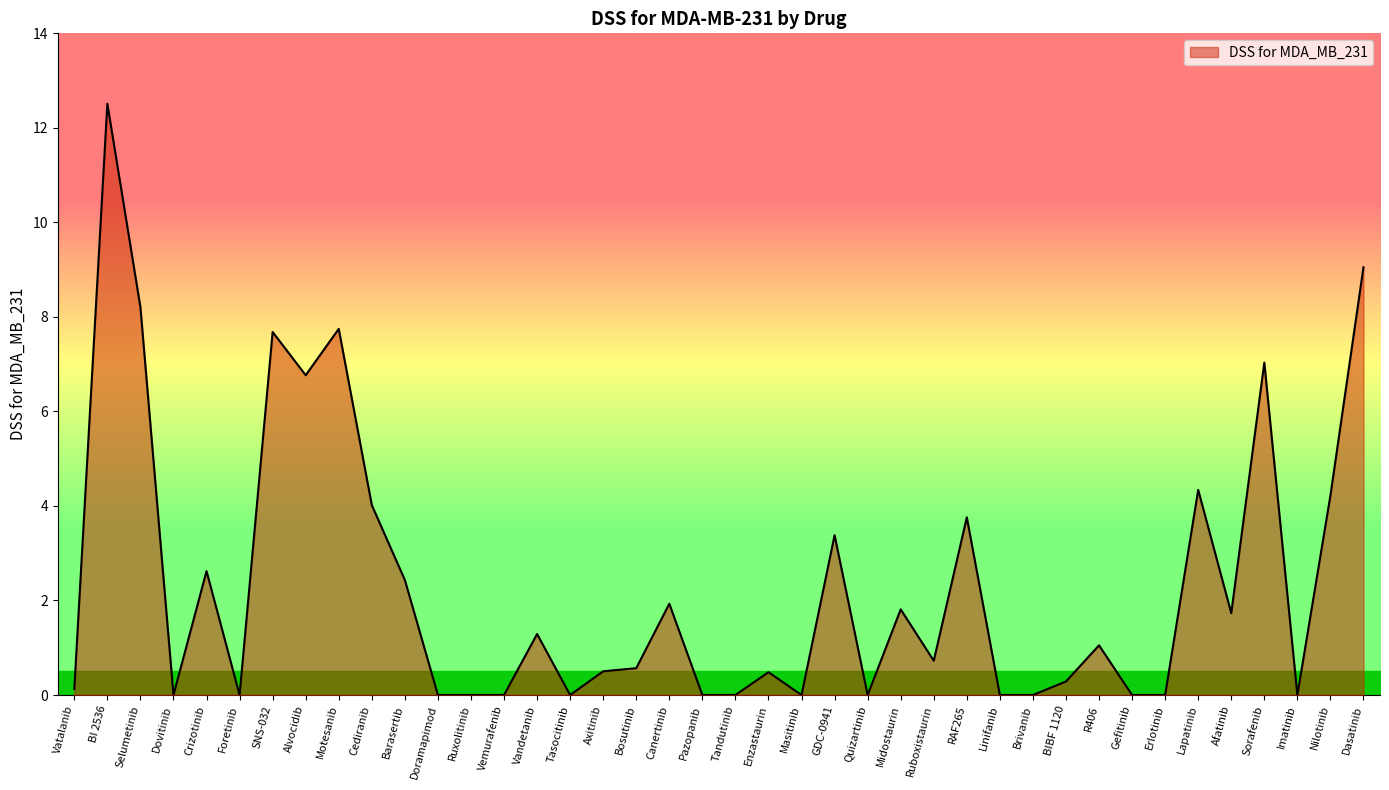

What is the difference between the second highest and second lowest values?

9.1